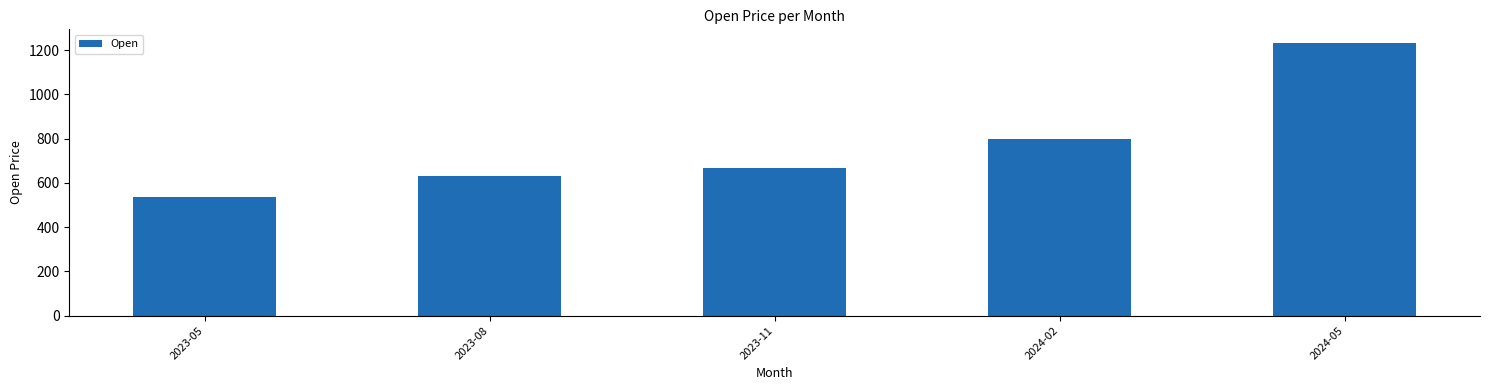

Approximately how many times larger is the value at 2024-02 compared to 2024-05?

0.6